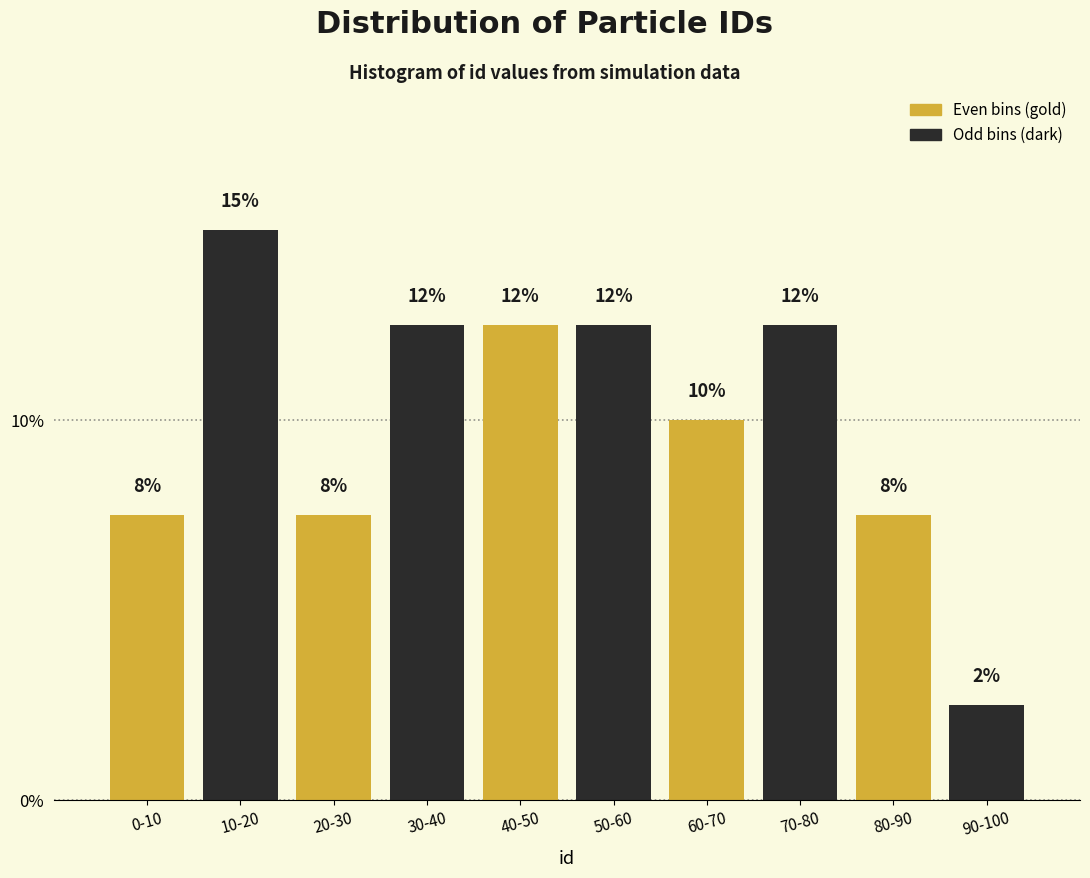

Are the bars horizontal?

No